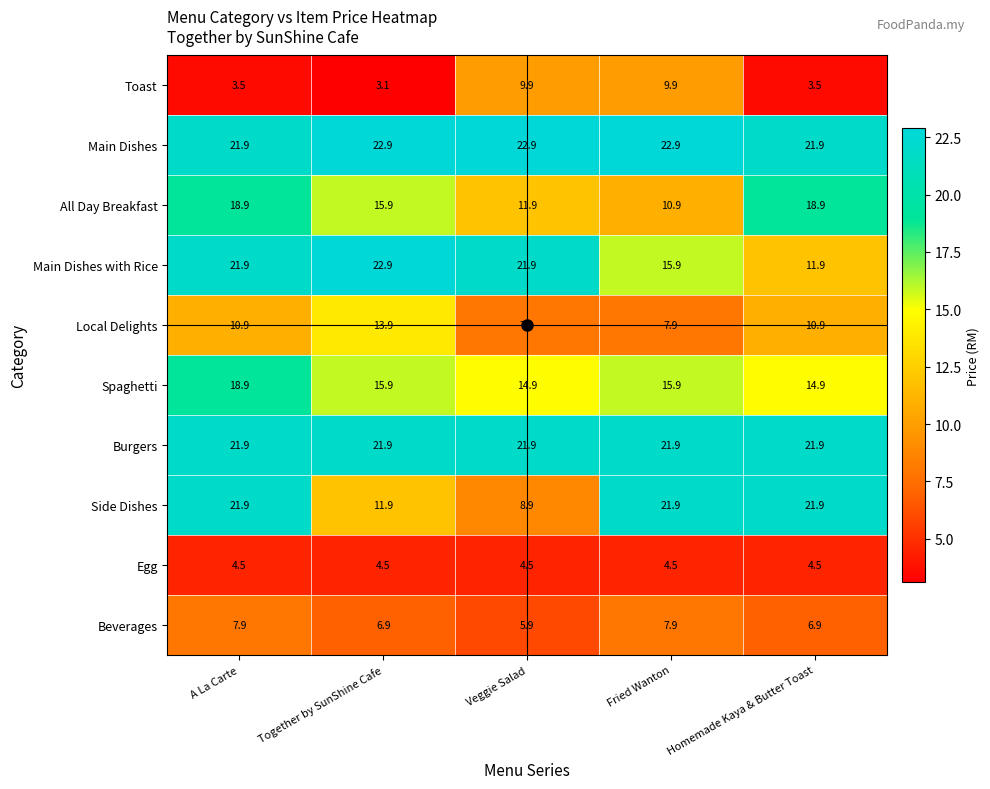

At which category is the sum across all series the highest?

A La Carte